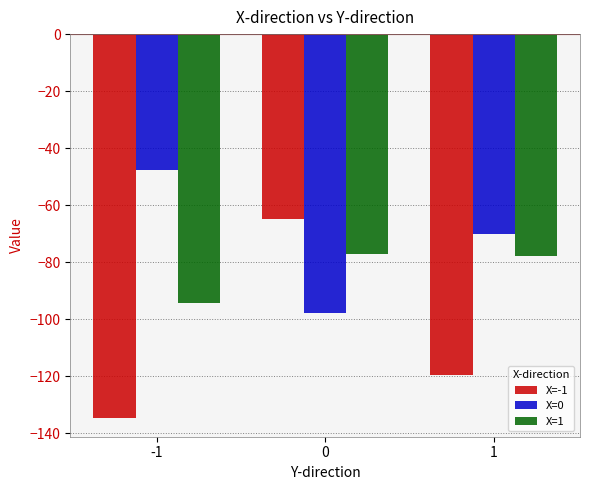

What is the difference between the maximum and second lowest values in the X=0 series?

22.5